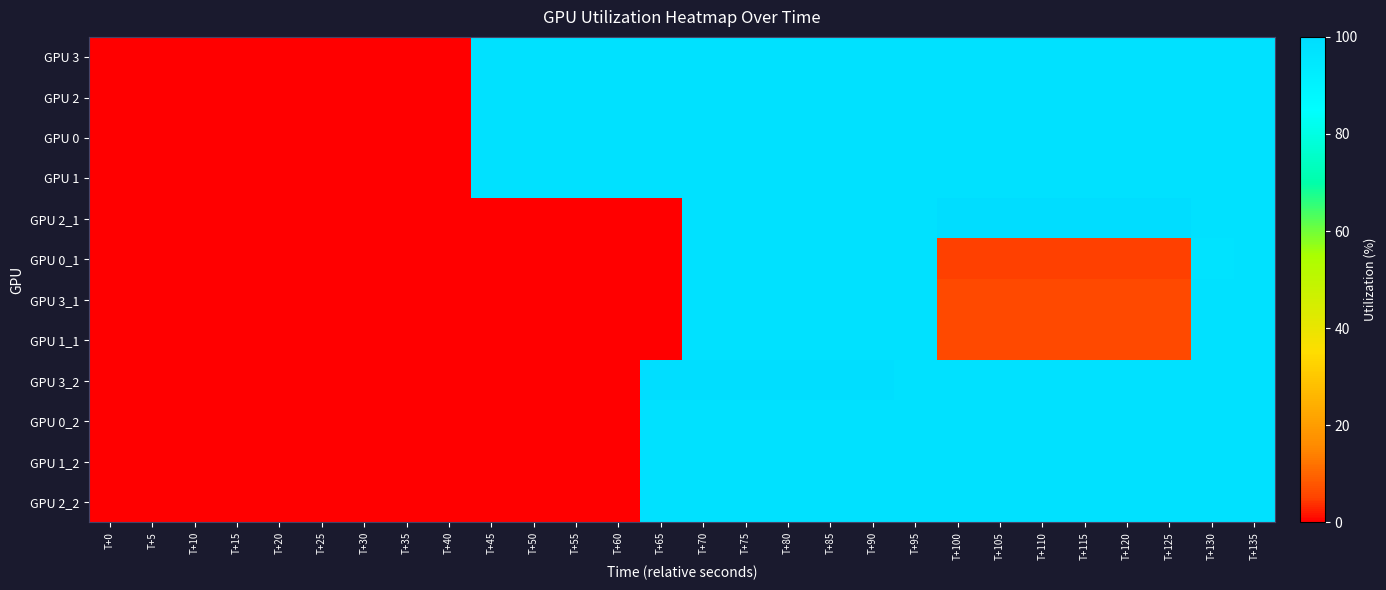

At which category does the chart reach its minimum across all series?

T+0